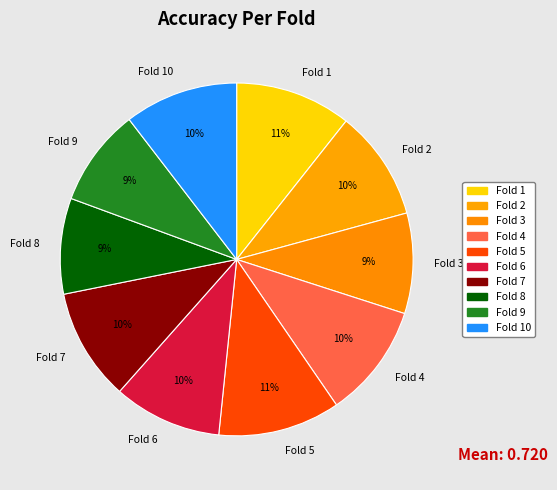

To the nearest percent, what is the combined percentage of Fold 9 and Fold 2?

19%